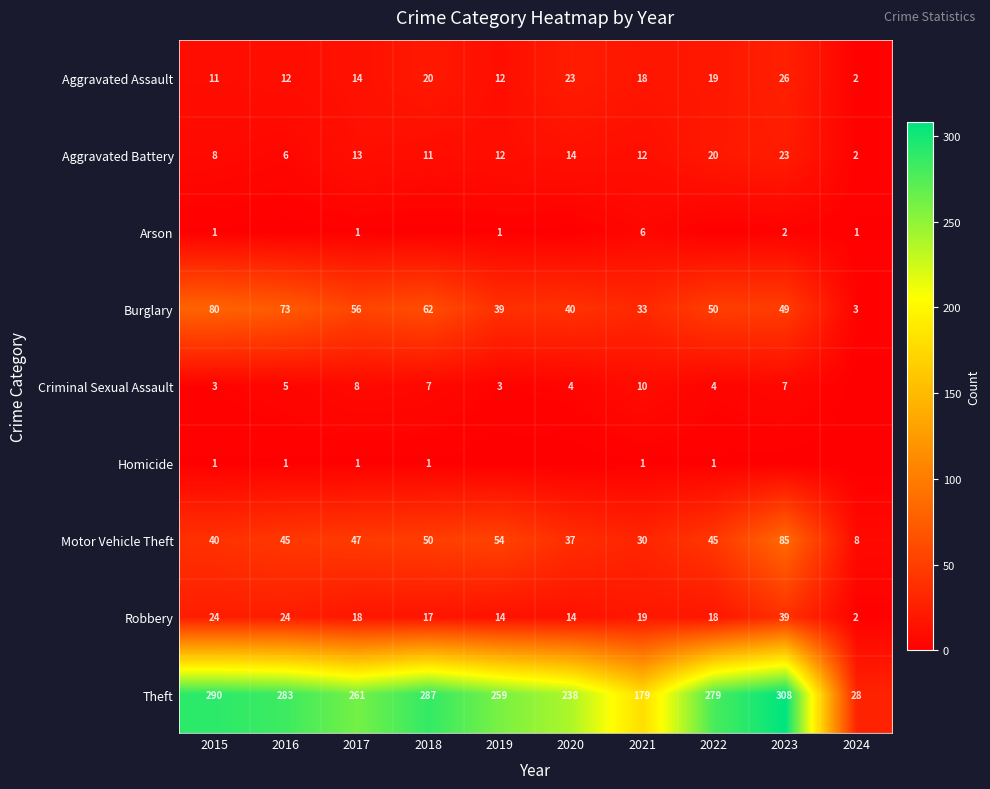

What is the difference between the highest and lowest values at 2021?

178